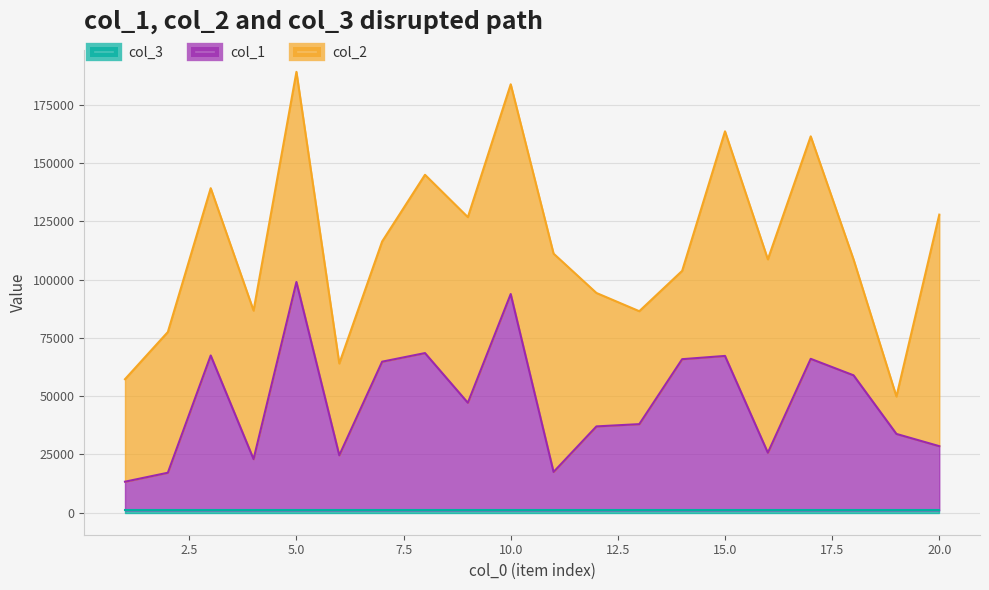

Reading right to left, transcribe all the data shown in this chart.

col_1: 20=27544	19=32793	18=57940	17=65017	16=24730	15=66267	14=64868	13=36997	12=36024	11=16478	10=92820	9=46162	8=67487	7=63797	6=23626	5=97994	4=21995	3=66457	2=16141	1=12300
col_2: 20=99348	19=16064	18=49681	17=95465	16=82968	15=96367	14=37899	13=48458	12=57252	11=93684	10=89999	9=79642	8=76506	7=51580	6=39391	5=90155	4=63709	3=71780	2=60387	1=43987
col_3: 20=1	19=1	18=1	17=1	16=1	15=1	14=1	13=1	12=1	11=1	10=1	9=1	8=1	7=1	6=1	5=1	4=1	3=1	2=1	1=1